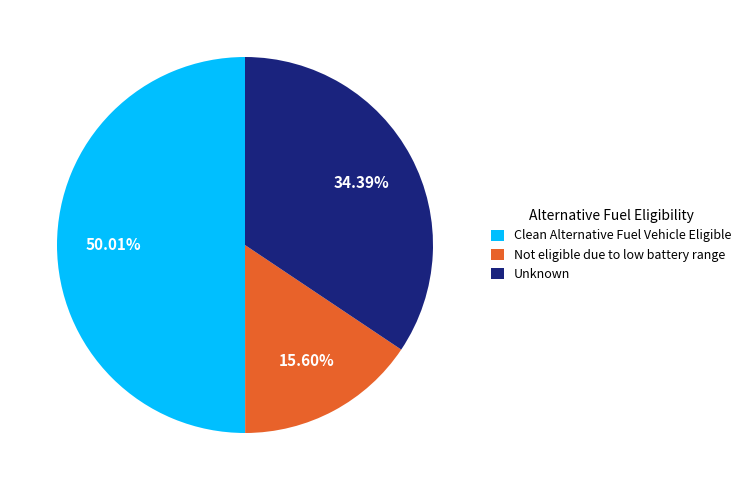

Rank the categories by value from lowest to highest.

Not eligible due to low battery range, Unknown, Clean Alternative Fuel Vehicle Eligible